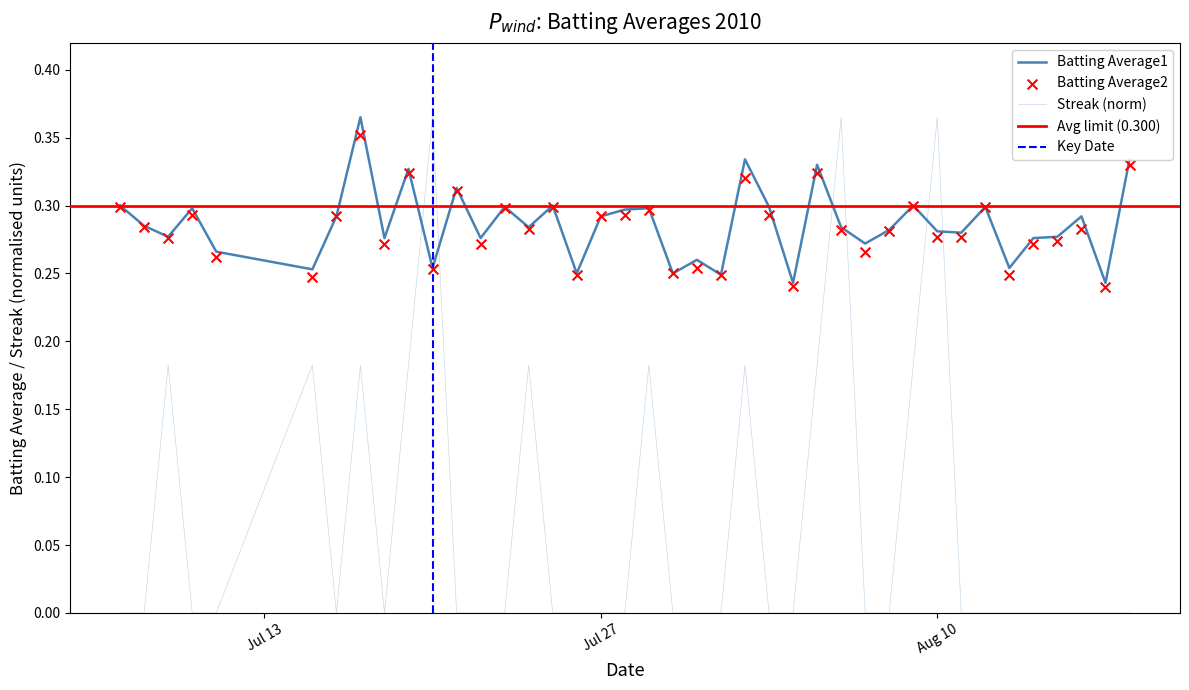

Is the value of Batting Average1 at 2010-07-11 greater than the value of Streak at 2010-07-20?

No